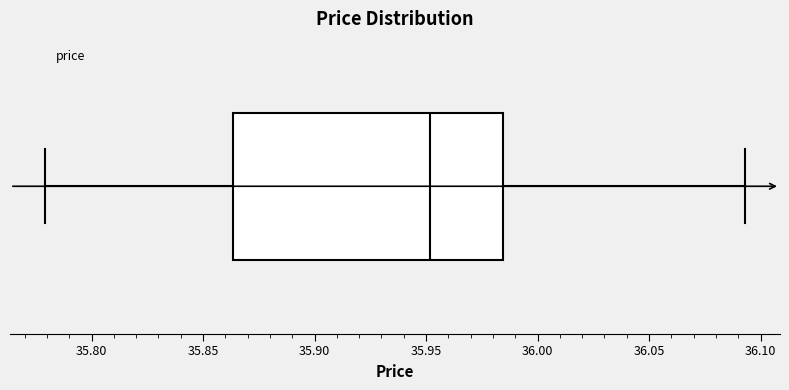

Read this box plot against the x-axis: the position of the median line, the range covered by the box, and the ends of both whiskers. The values are not printed on the chart, so give them approximately, as read against the axis.

median 35.950, box 35.865 to 35.985, whiskers 35.780 to 36.095